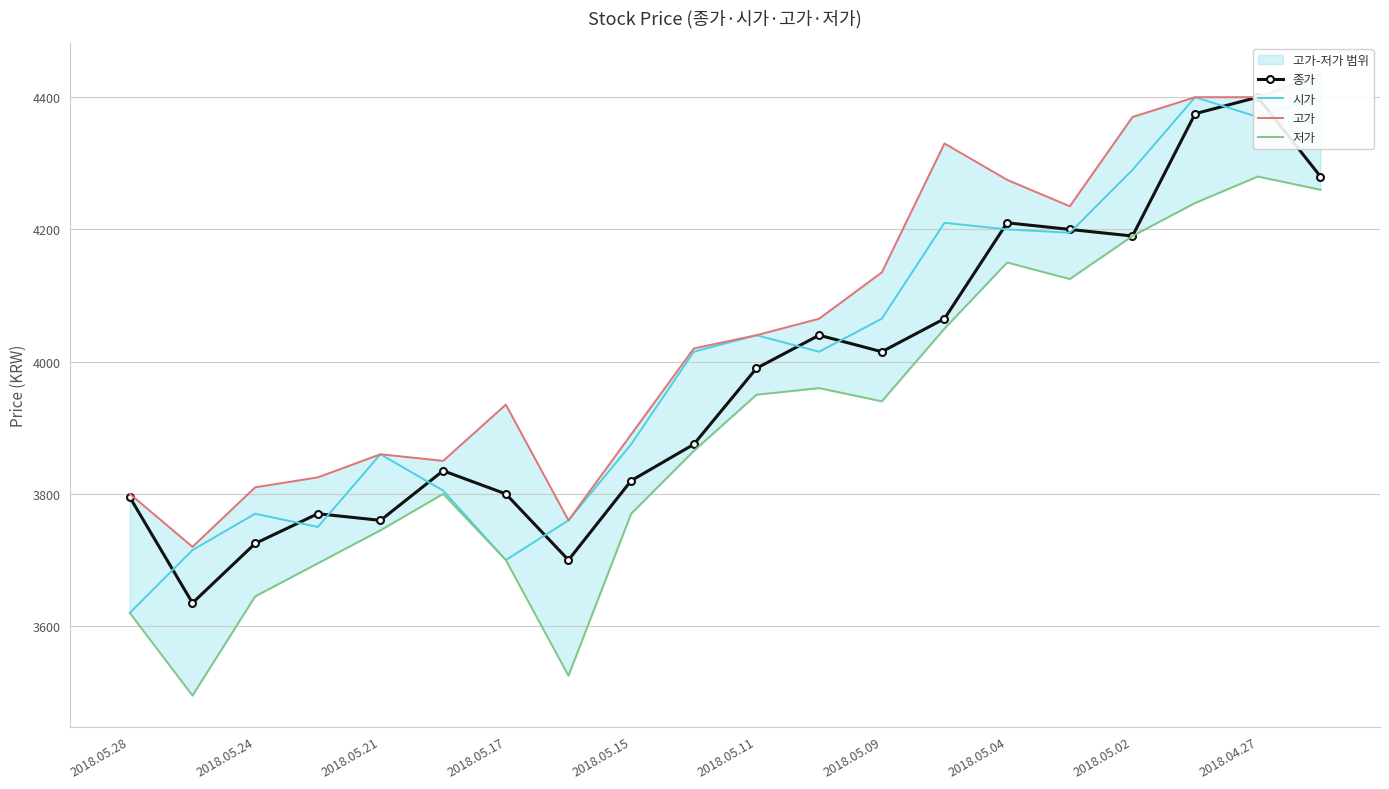

Rank the series by their maximum value, from highest to lowest.

고가, 종가, 시가, 저가